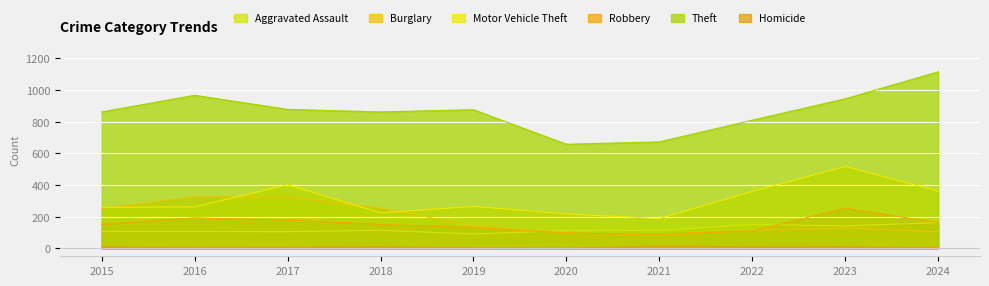

What is the smallest value displayed?

2